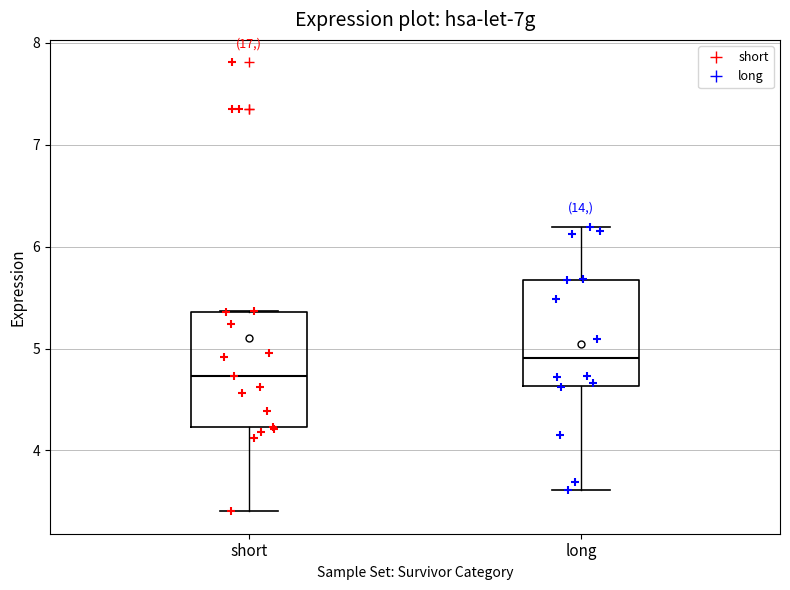

Reading left to right, read every box against the y-axis: the position of its median line, the range the box covers, and the ends of its whiskers. The values are not printed on the chart, so give them approximately, as read against the axis.

short: median 4.7, box 4.2 to 5.4, whiskers 3.4 to 5.4
long: median 4.9, box 4.6 to 5.7, whiskers 3.6 to 6.2